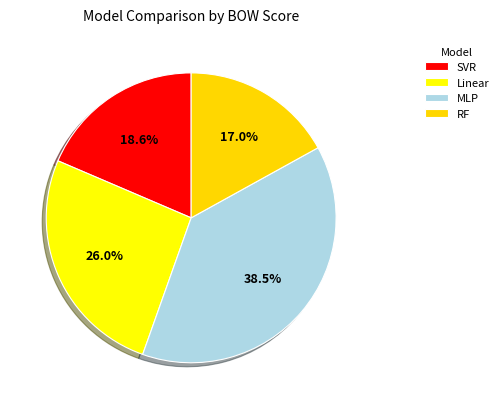

What percentage is the SVR slice, to the nearest percent?

19%